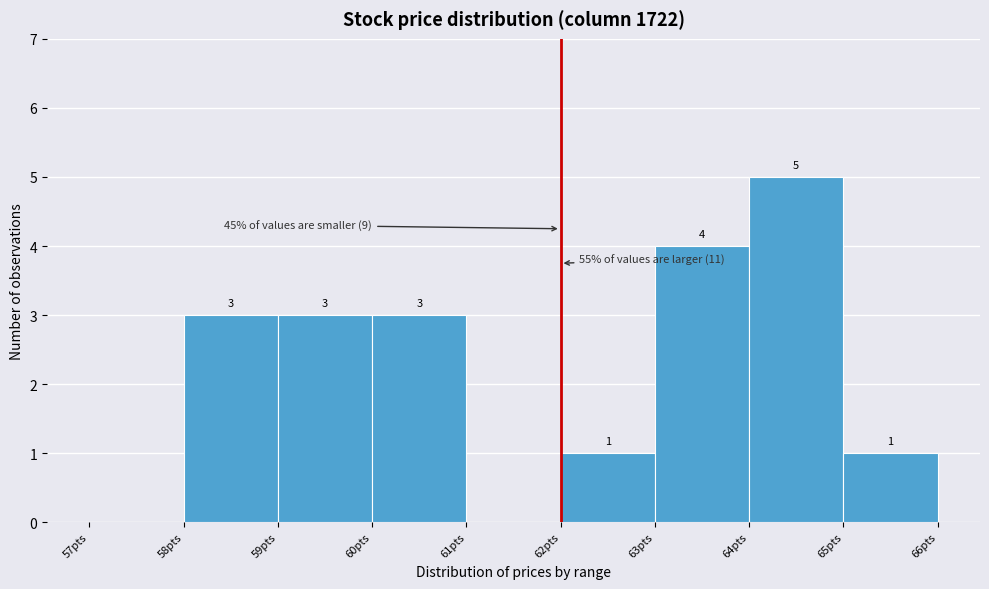

Over which range of the x-axis is the bar tallest?

64 to 65